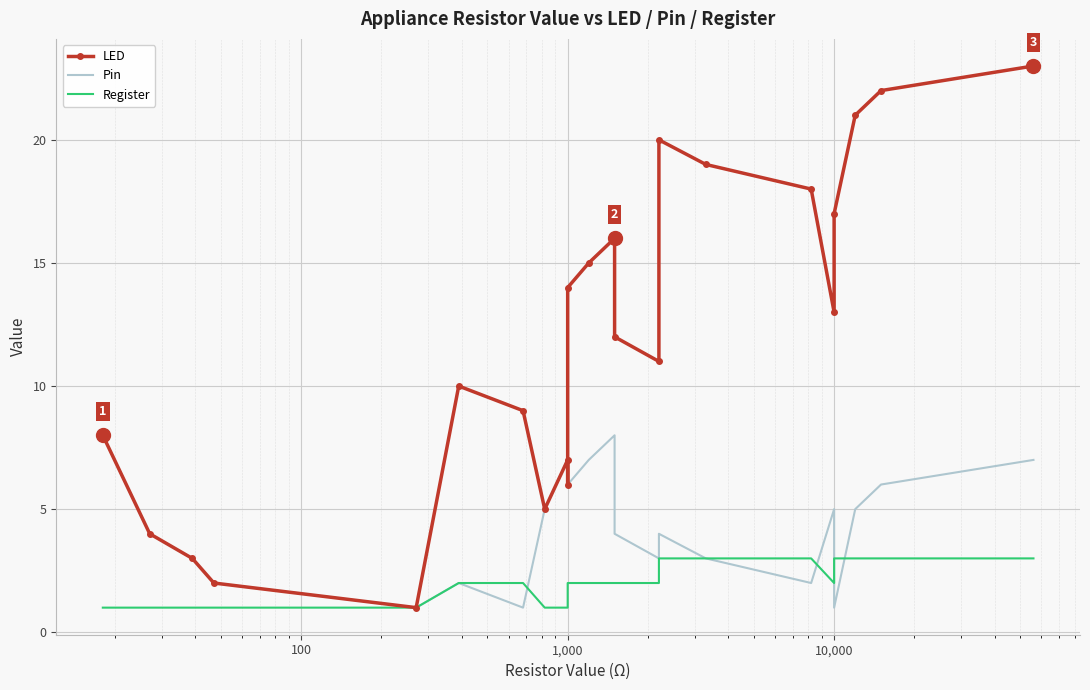

How many values in the Pin series are below 4?

9